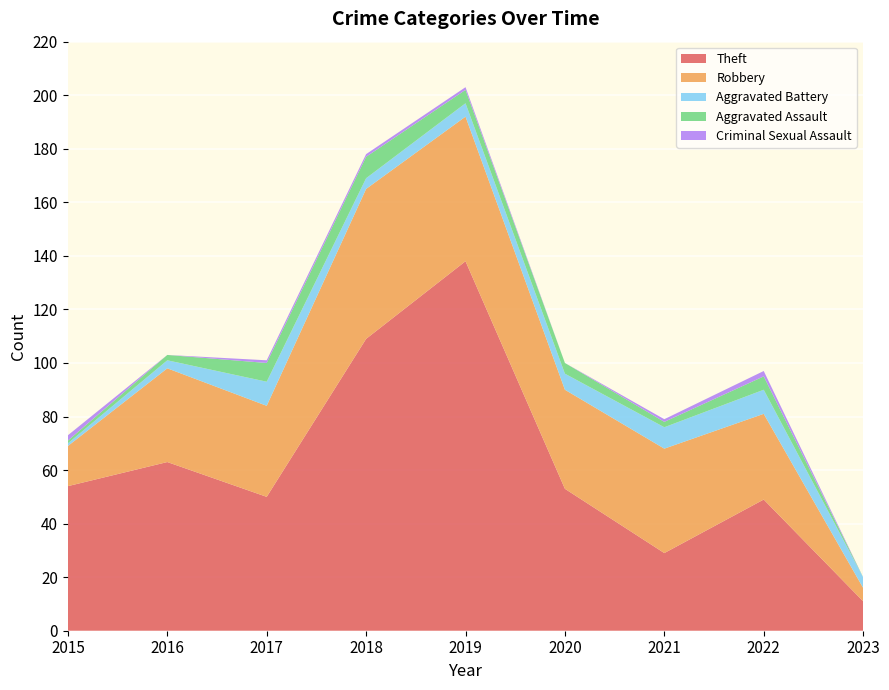

Reading left to right, what are all the values shown in this chart?

Theft: 2015=54	2016=63	2017=50	2018=109	2019=138	2020=53	2021=29	2022=49	2023=11
Robbery: 2015=15	2016=35	2017=34	2018=56	2019=54	2020=37	2021=39	2022=32	2023=5
Aggravated Battery: 2015=1	2016=3	2017=9	2018=4	2019=5	2020=6	2021=8	2022=9	2023=4
Aggravated Assault: 2015=1	2016=2	2017=7	2018=8	2019=5	2020=4	2021=2	2022=5	2023=0
Criminal Sexual Assault: 2015=2	2016=0	2017=1	2018=1	2019=1	2020=0	2021=1	2022=2	2023=0